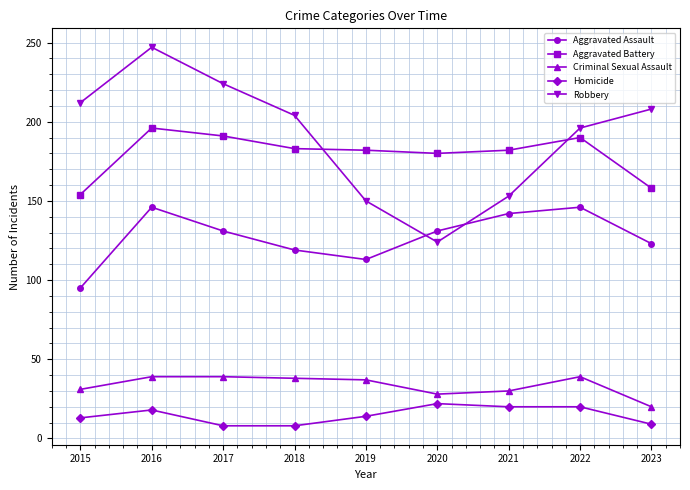

How many lines are shown in the chart?

5